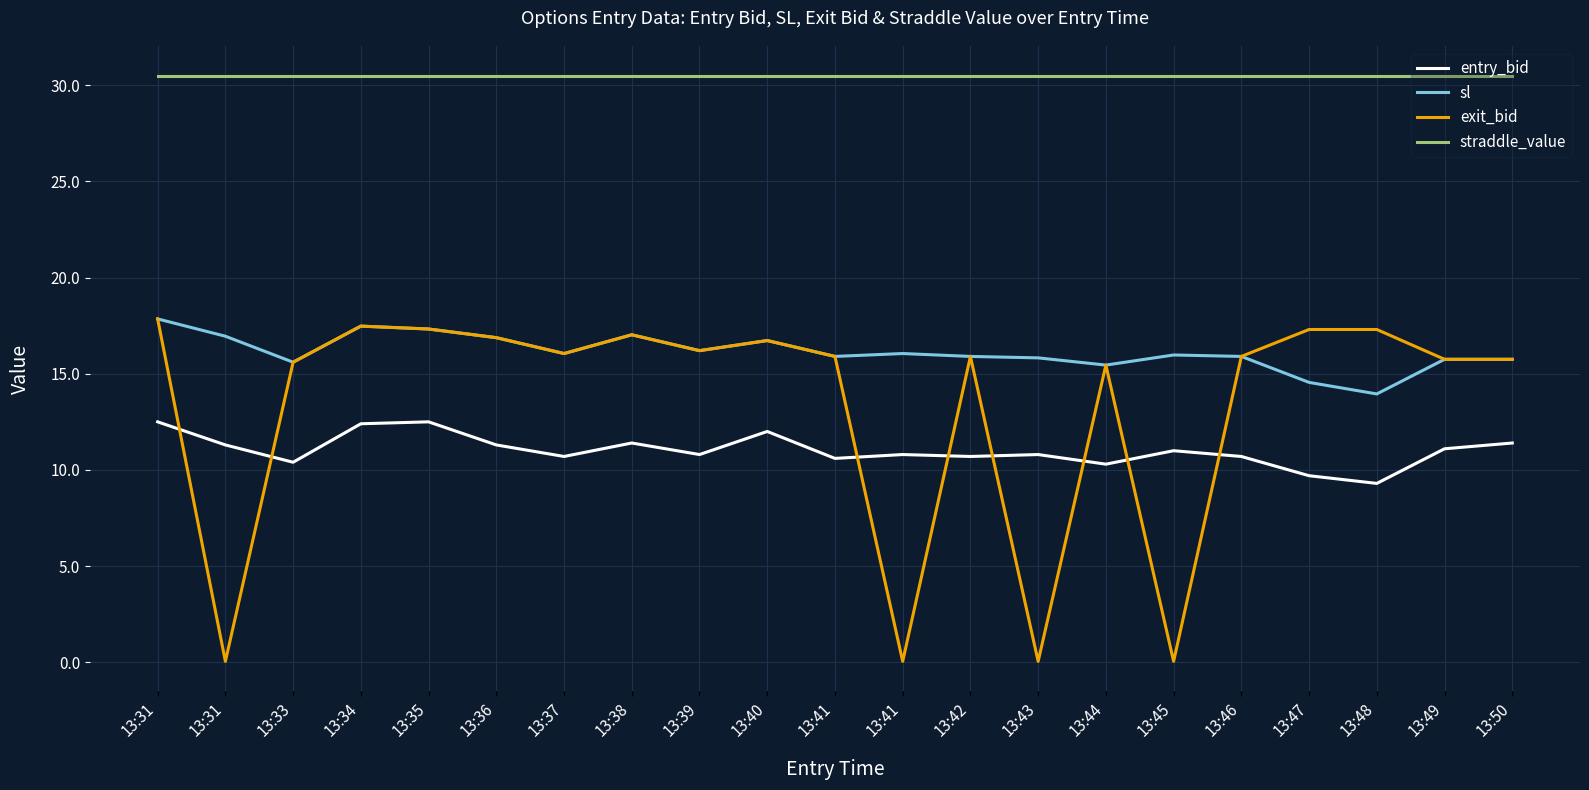

What is the sum of all sl values?

339.1